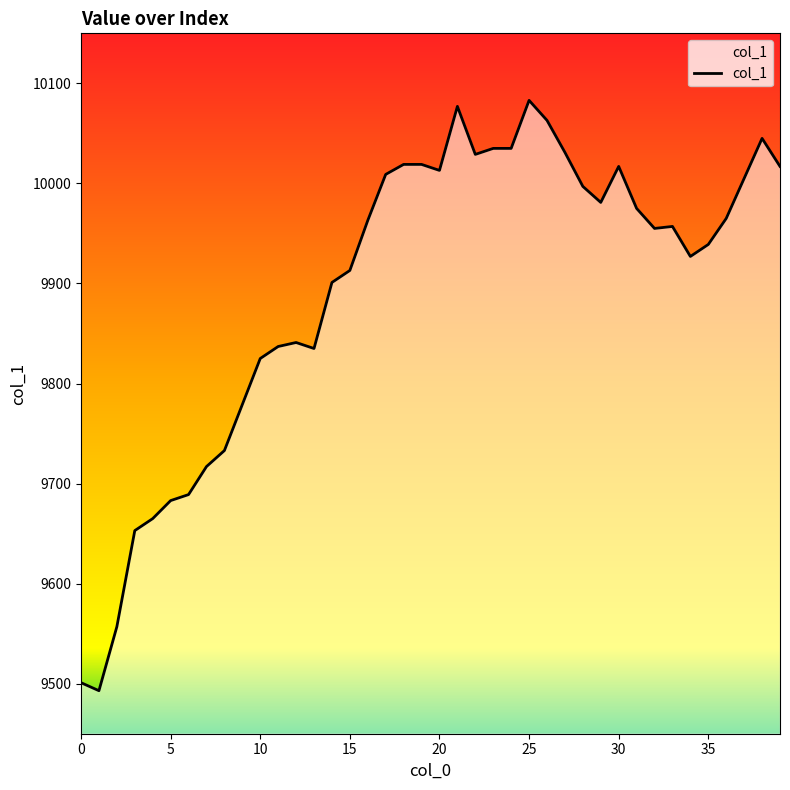

What is the difference between the maximum and minimum values?

590